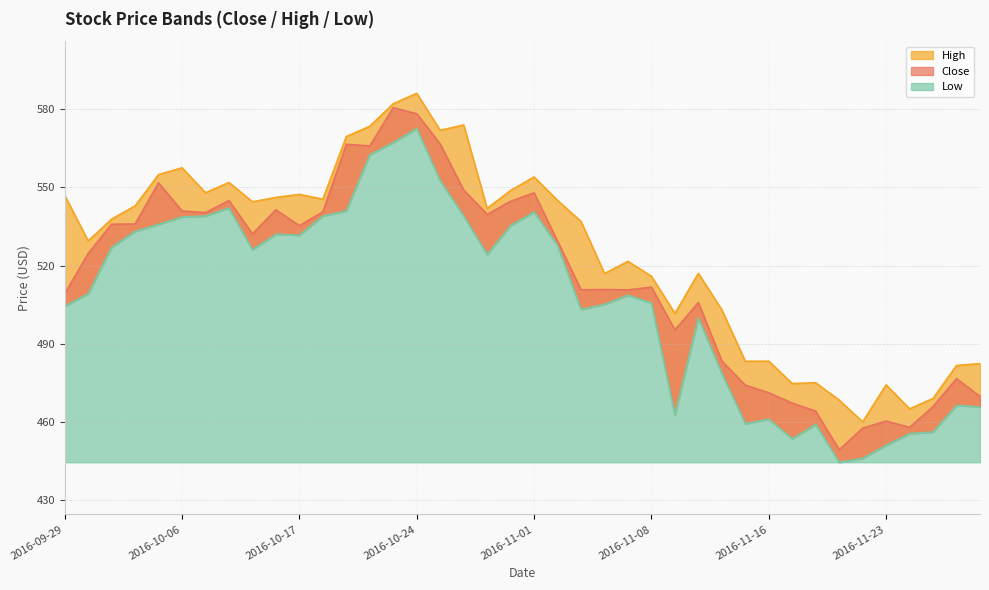

What is the greatest value displayed?

586.1